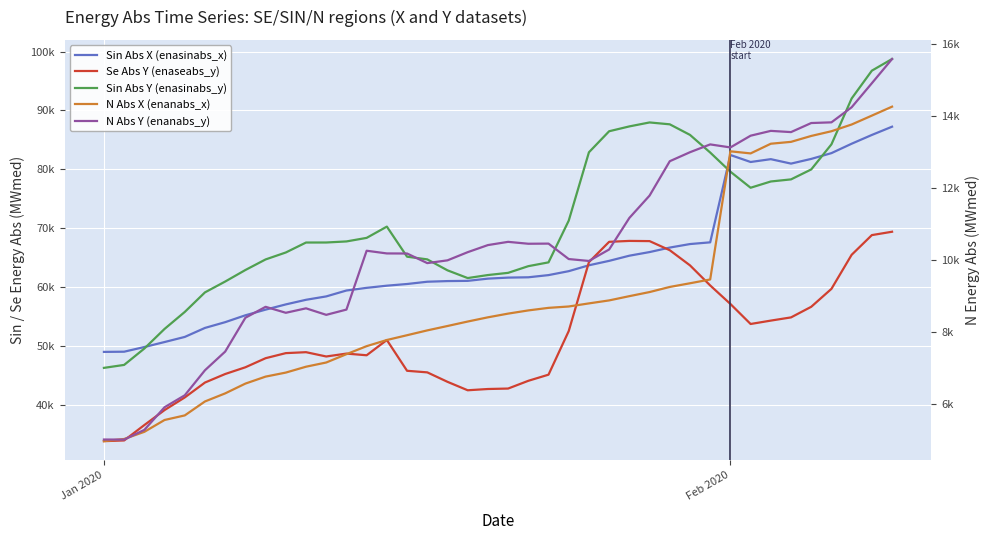

Reading left to right, transcribe all the data shown in this chart.

Sin Abs X (enasinabs_x): 48945	48978	49773	50621	51489	53020	53999	55167	56129	57016	57802	58376	59379	59832	60199	60485	60871	60981	61020	61397	61573	61626	61997	62667	63668	64419	65296	65912	66677	67275	67567	82412	81223	81704	80949	81748	82730	84329	85820	87224
Se Abs Y (enaseabs_y): 33775	33894	36513	39056	41204	43738	45186	46331	47874	48735	48897	48165	48657	48372	50968	45735	45466	43859	42423	42637	42715	44031	45074	52486	64204	67655	67809	67776	66227	63654	60241	57093	53689	54264	54809	56612	59660	65450	68796	69369
Sin Abs Y (enasinabs_y): 46229	46733	49517	52850	55736	59063	60904	62863	64662	65843	67534	67539	67720	68325	70239	65127	64671	62809	61494	62008	62380	63517	64164	71254	82874	86449	87272	87945	87626	85831	82832	79574	76846	77911	78267	79958	84223	92016	96747	98730
N Abs X (enanabs_x): 4980	5040	5239	5568	5695	6083	6307	6579	6773	6885	7048	7165	7396	7619	7790	7923	8057	8179	8303	8420	8523	8612	8683	8721	8807	8890	9008	9122	9264	9366	9472	13032	12974	13243	13295	13459	13590	13777	14024	14273
N Abs Y (enanabs_y): 5025	5023	5293	5922	6254	6950	7468	8408	8712	8546	8670	8489	8635	10270	10195	10193	9926	10003	10230	10427	10517	10464	10468	10039	9986	10305	11181	11802	12757	13007	13224	13140	13466	13600	13566	13818	13837	14256	14924	15597